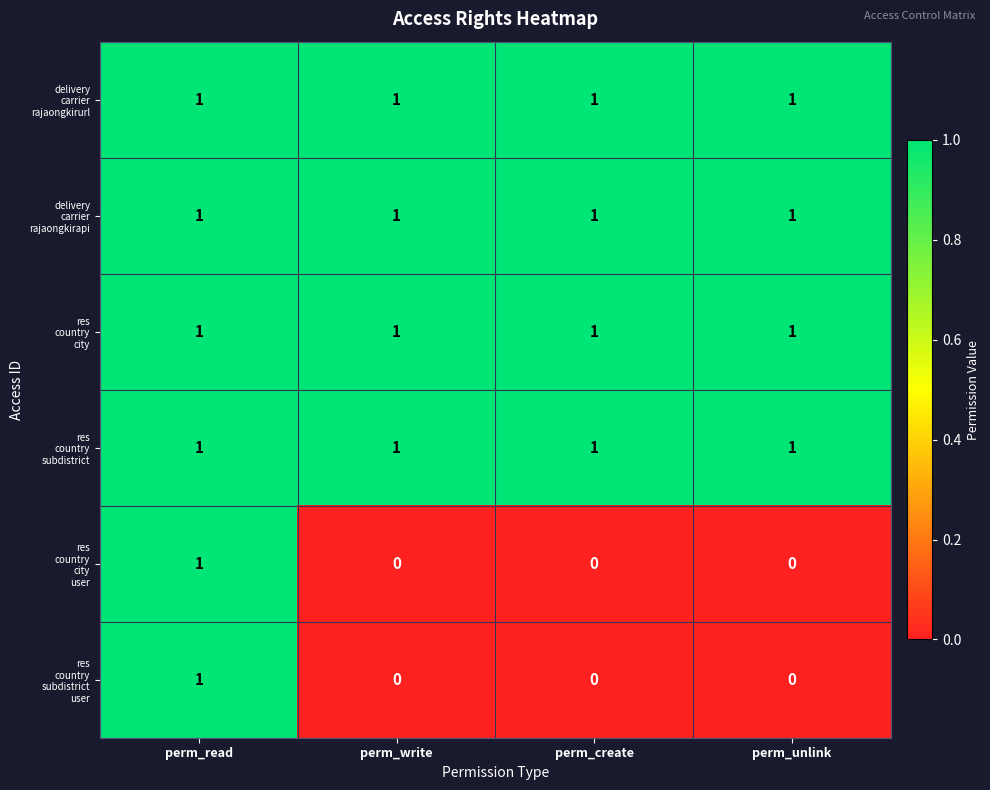

At which category is the sum across all series the highest?

perm_read